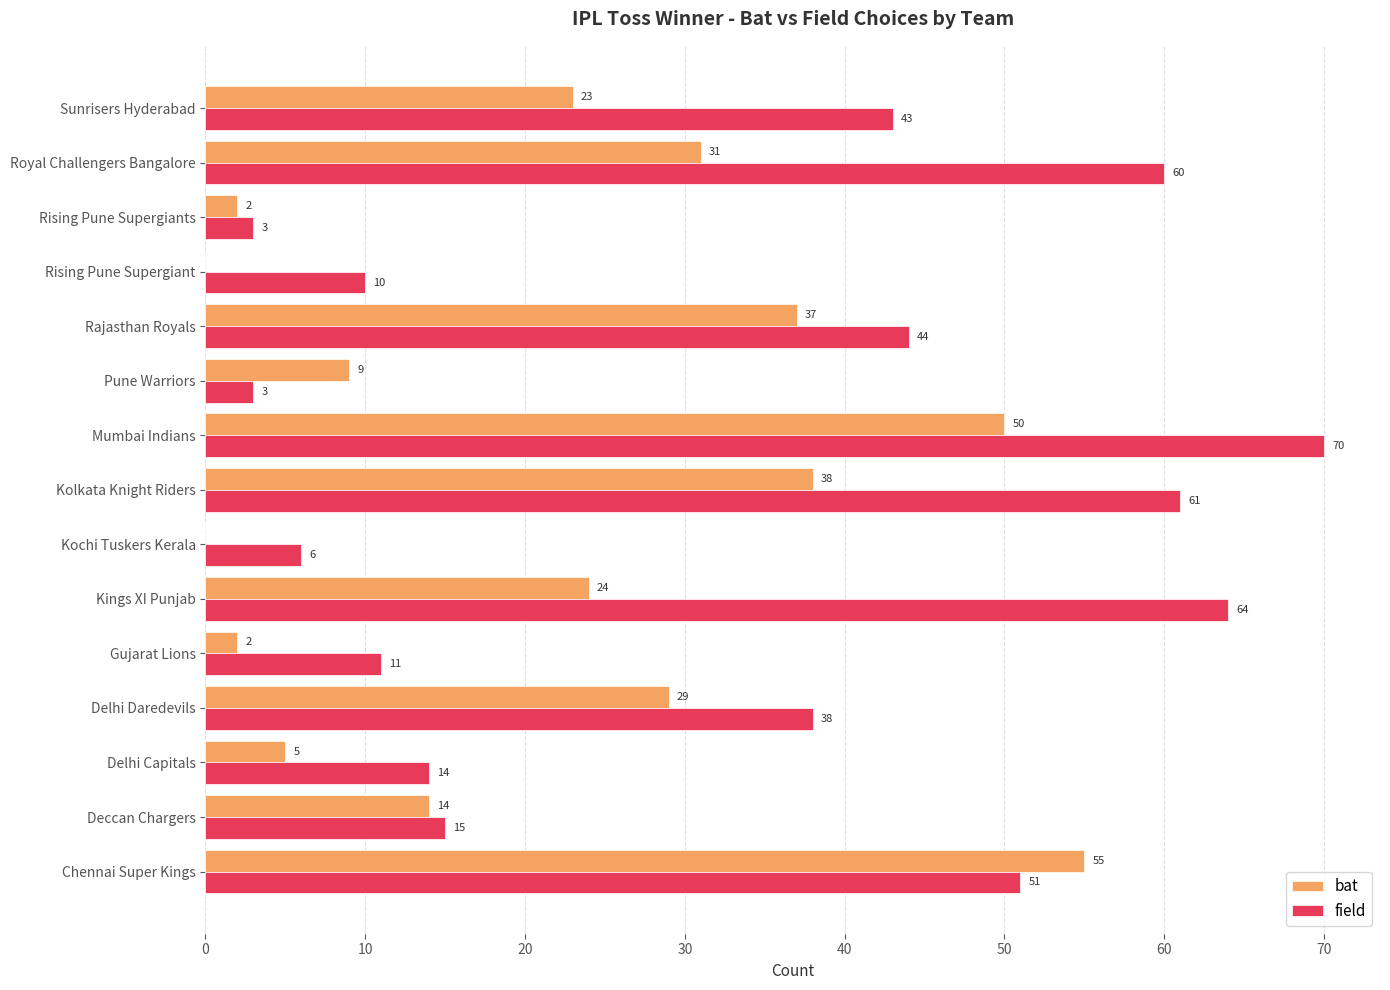

What is the sum of the bat values at Delhi Capitals and Mumbai Indians?

55